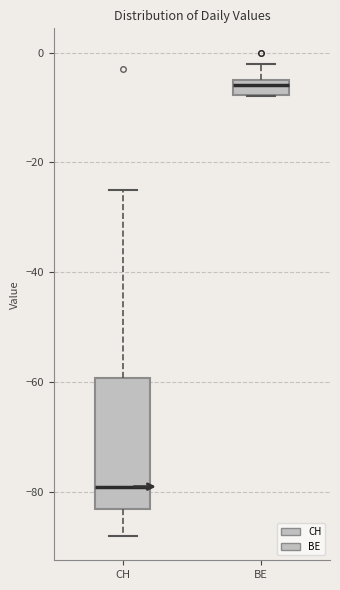

Which box has the highest median line?

BE